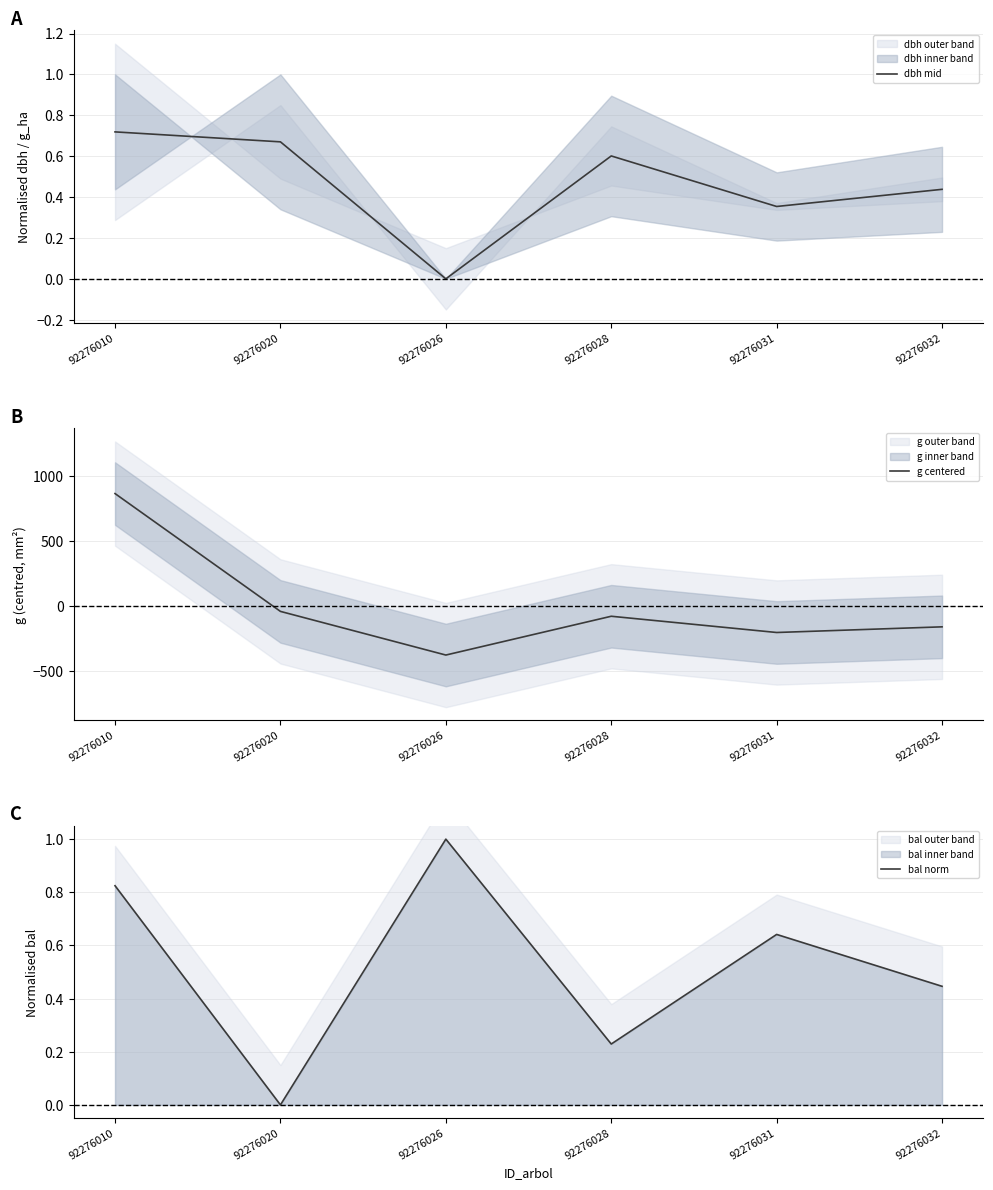

At 92276031, list the series in order from largest to smallest.

bal norm, dbh mid, g centered